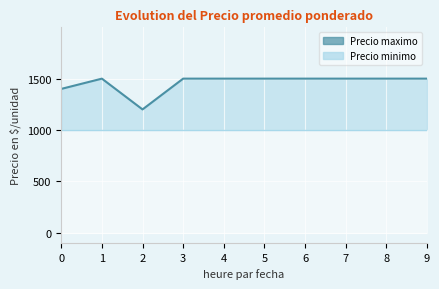

What is the maximum value shown in the chart?

1500